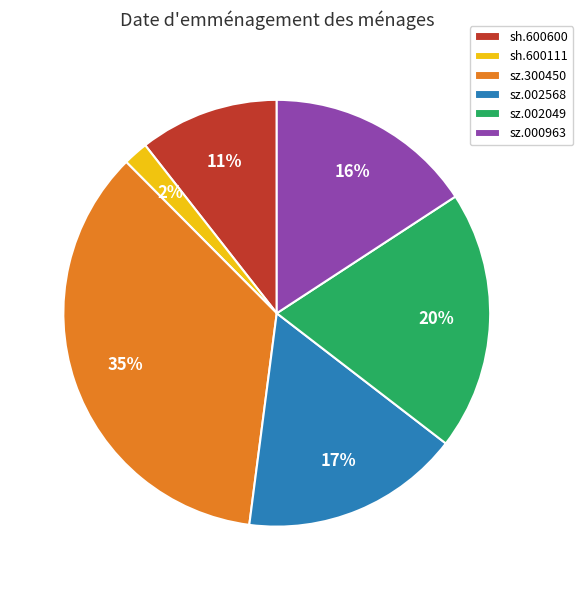

Rank the categories by value from highest to lowest.

sz.300450, sz.002049, sz.002568, sz.000963, sh.600600, sh.600111